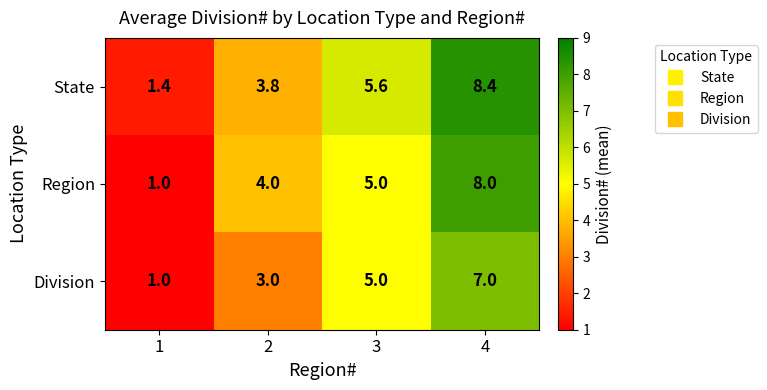

Count the Region values in the range 4 to 8.

3